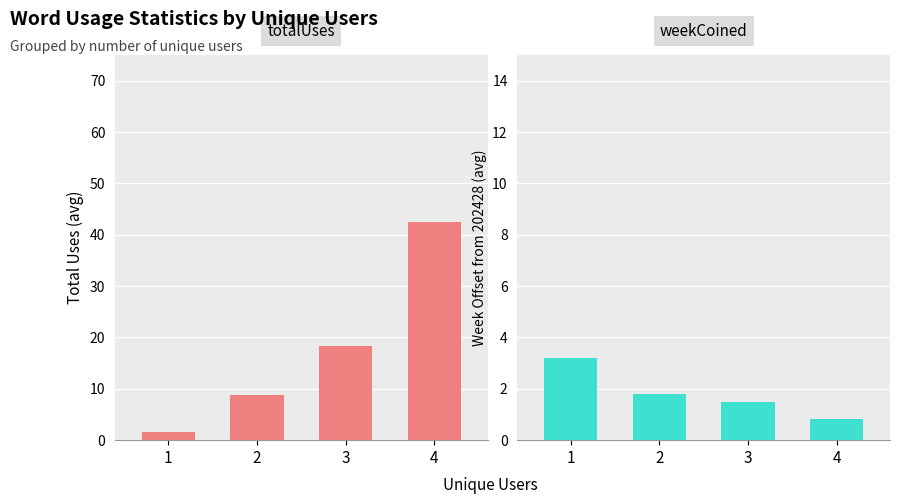

At which category is the sum across all series the highest?

4